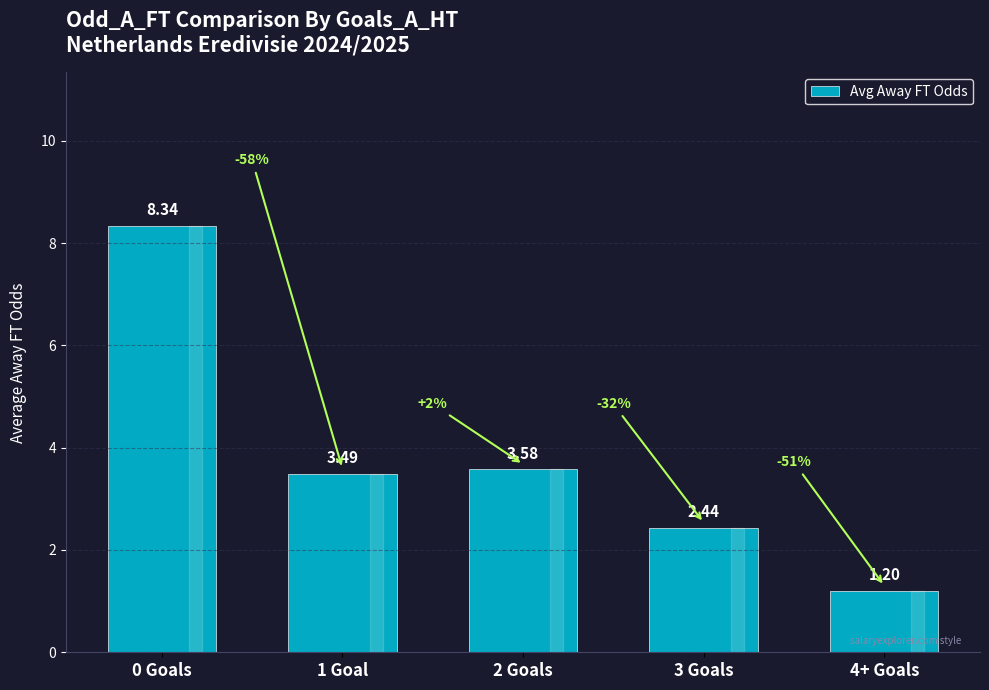

What is the change in value from 0 Goals to 2 Goals?

-4.8